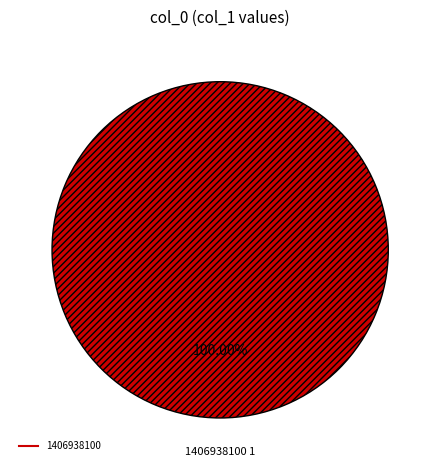

Is there any slice that represents more than half of the pie?

Yes